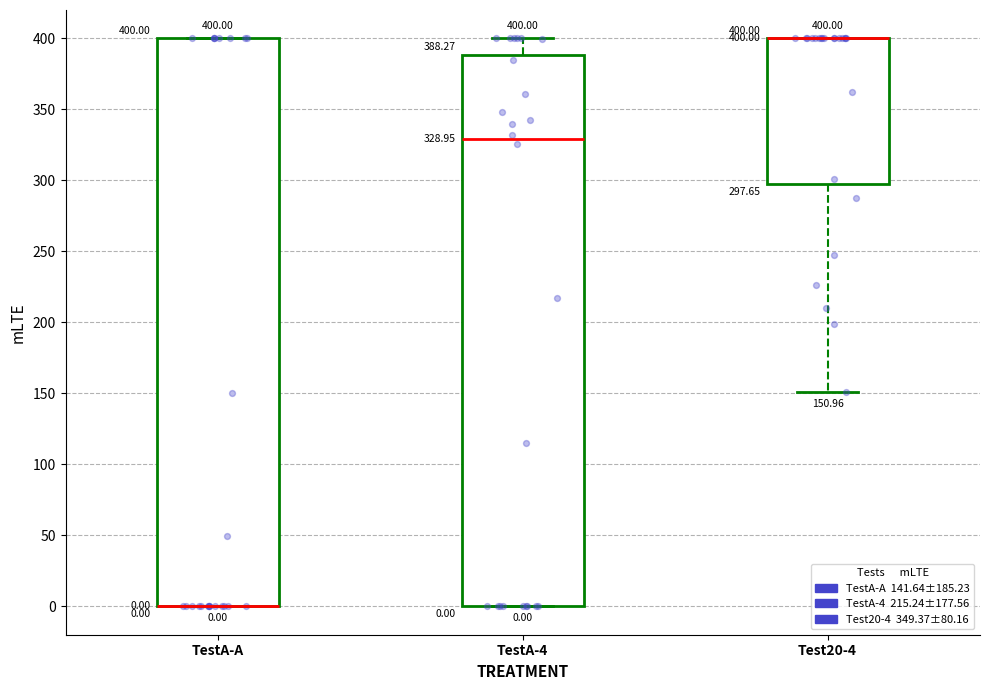

Comparing the boxes themselves (not the whiskers), which one is the tallest?

TestA-A